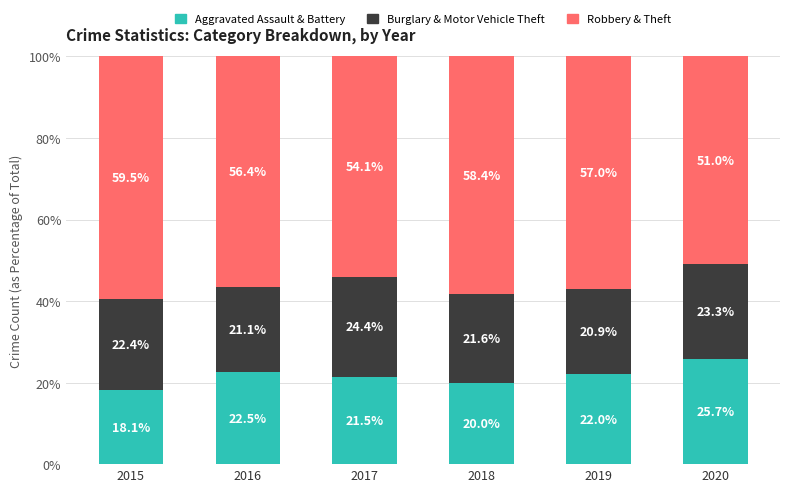

What is the sum of the Aggravated Assault & Battery values at 2015 and 2019?

40.1